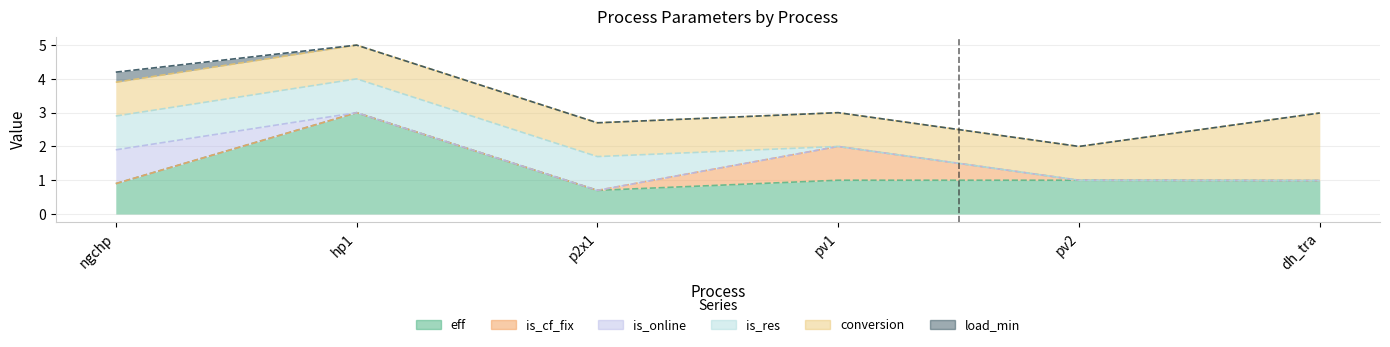

Reading left to right, what are all the values shown in this chart?

eff: 0.9	3.0	0.7	1.0	1.0	1.0
is_cf_fix: 0.0	0.0	0.0	1.0	0.0	0.0
is_online: 1.0	0.0	0.0	0.0	0.0	0.0
is_res: 1.0	1.0	1.0	0.0	0.0	0.0
conversion: 1.0	1.0	1.0	1.0	1.0	2.0
load_min: 0.3	0.0	0.0	0.0	0.0	0.0